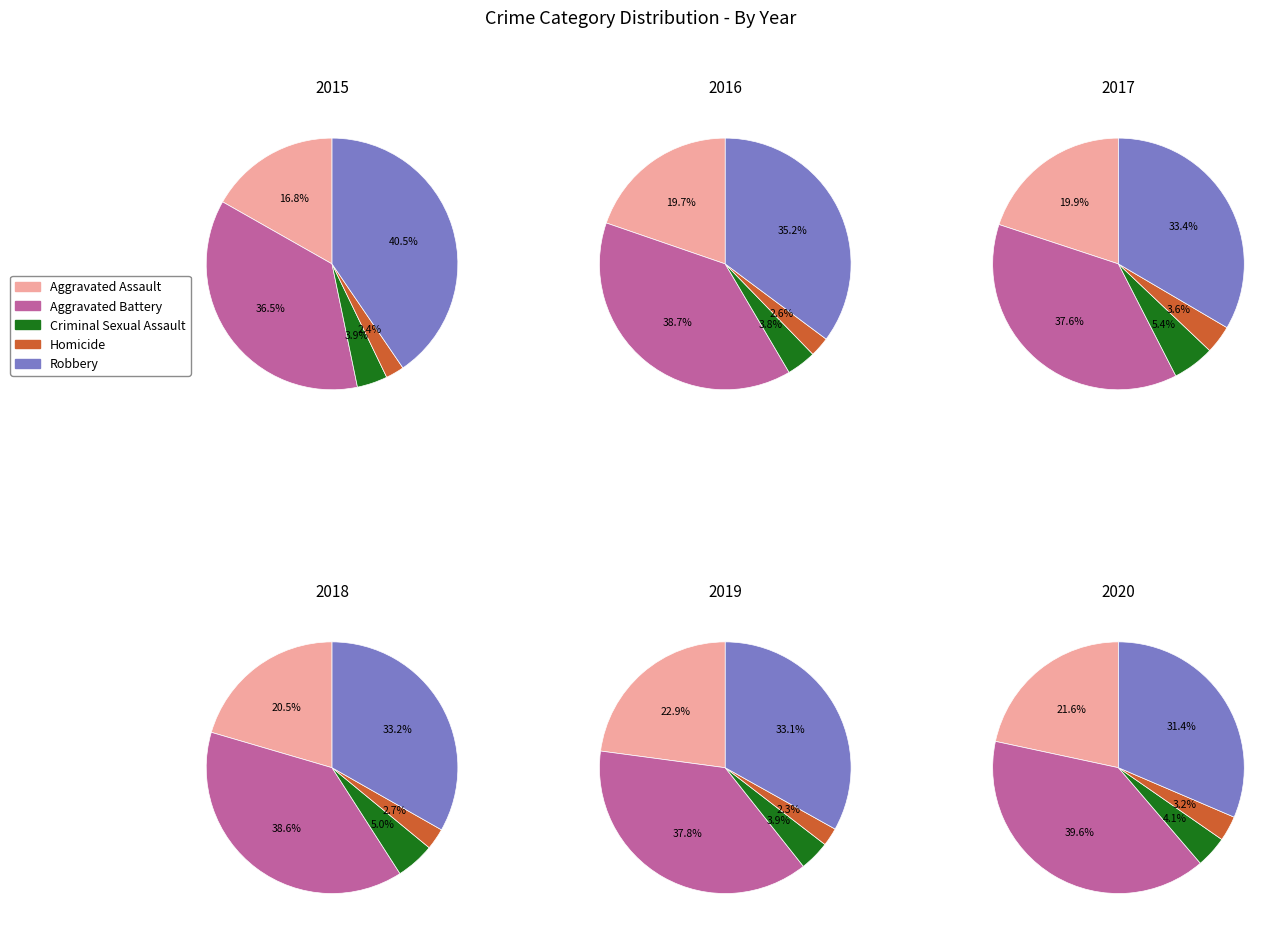

Which slice is the largest?

Aggravated Battery